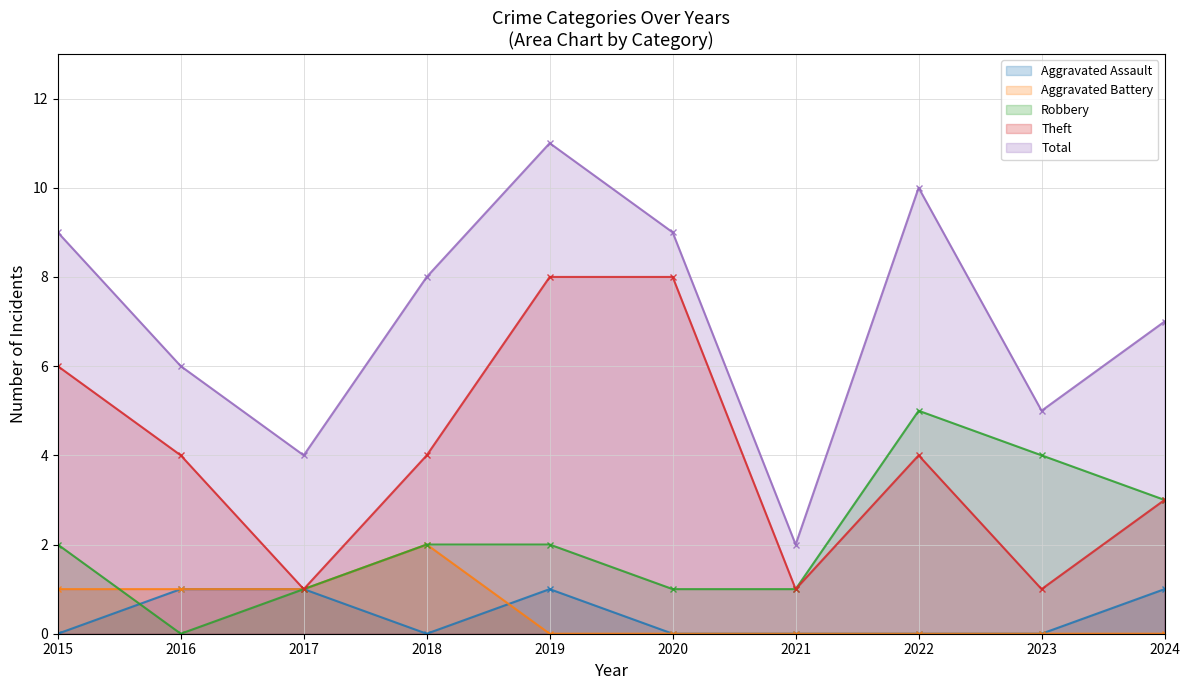

True or false: Total and Aggravated Battery cross at least once.

False